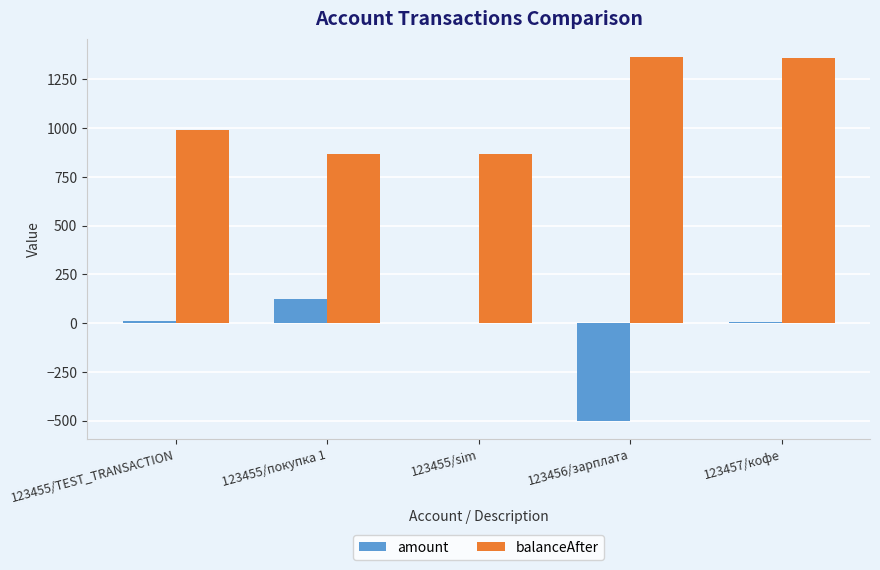

The balanceAfter series shows 1358.6 at 123455/покупка 1. True or false?

False